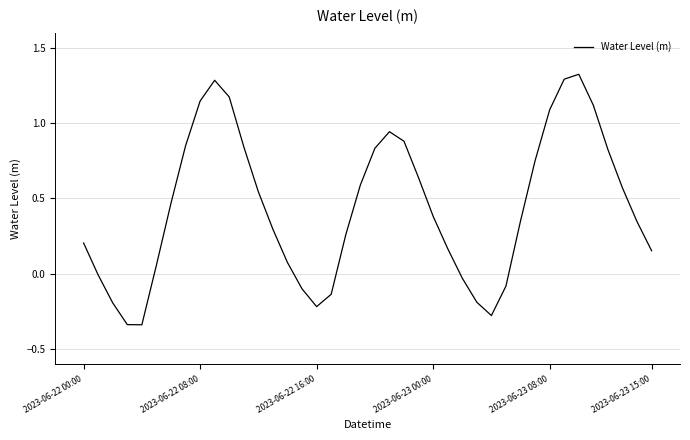

What is the difference between the maximum and minimum values?

1.7